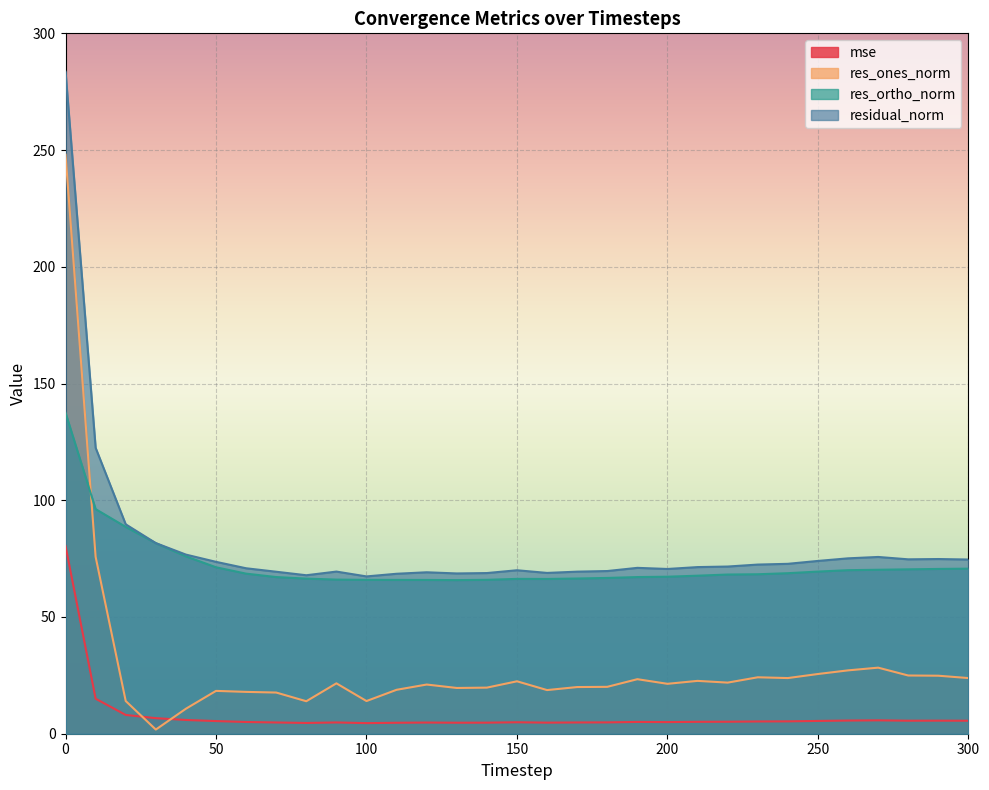

Read the mse value at 100.

4.5